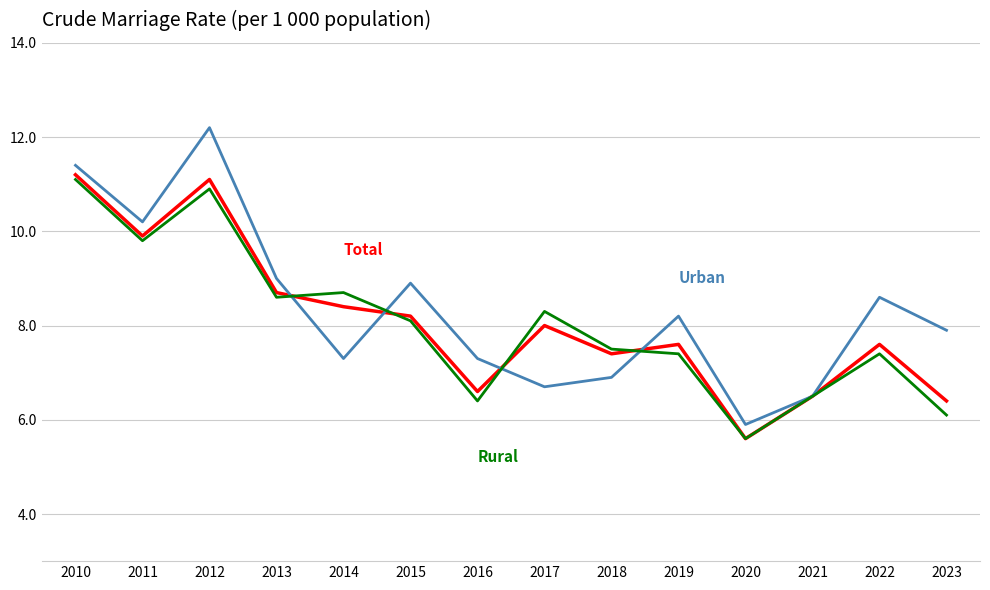

What is the total value across all series at 2018?

21.8